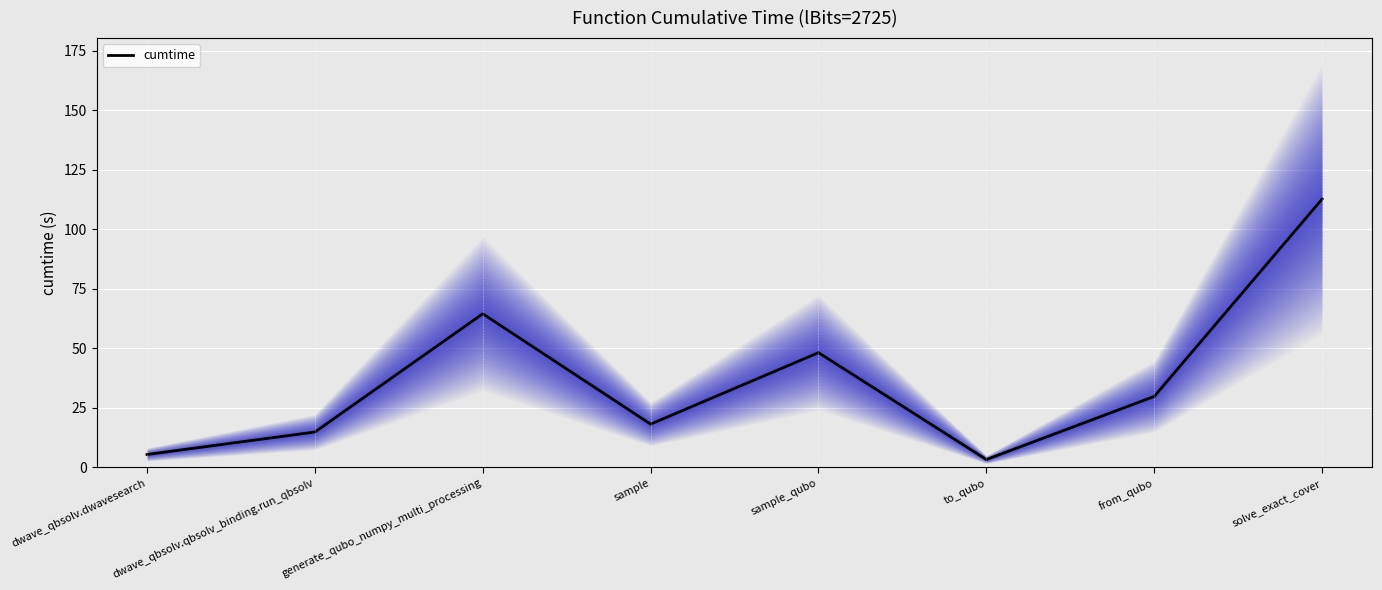

Reading left to right, list all the values displayed in this chart.

dwave_qbsolv.dwavesearch=5.4	dwave_qbsolv.qbsolv_binding.run_qbsolv=14.9	generate_qubo_numpy_multi_processing=64.5	sample=18.2	sample_qubo=48.2	to_qubo=3.3	from_qubo=29.8	solve_exact_cover=112.8